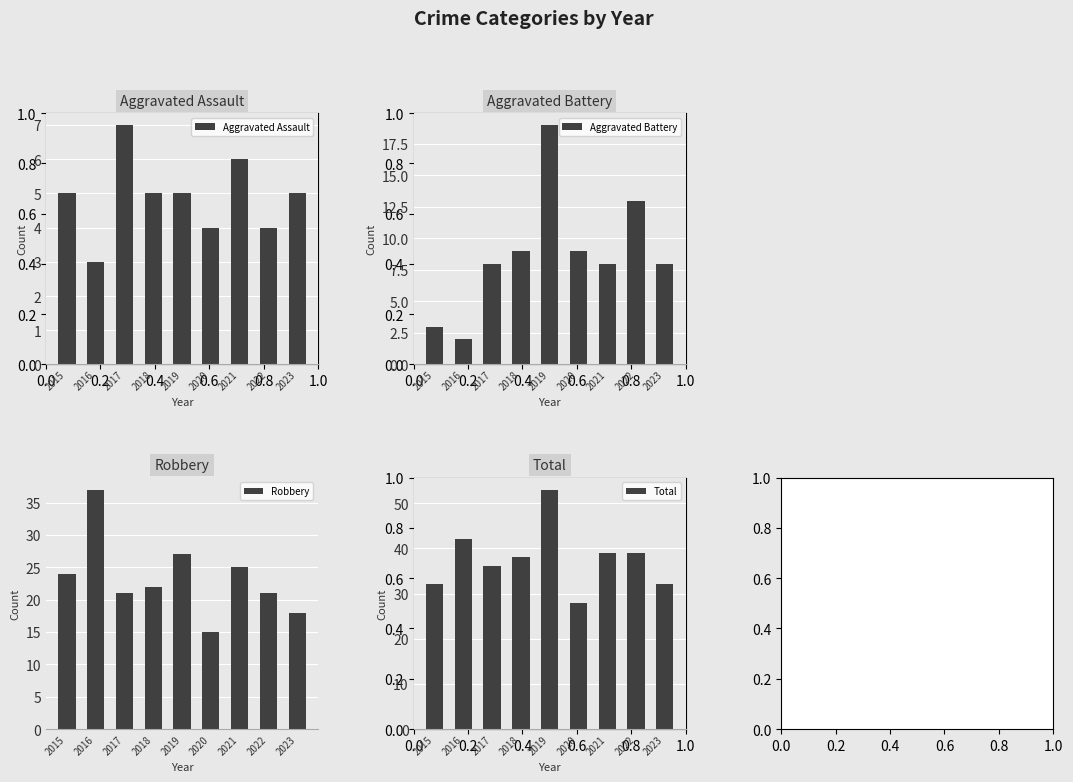

What is the minimum value for Robbery?

15